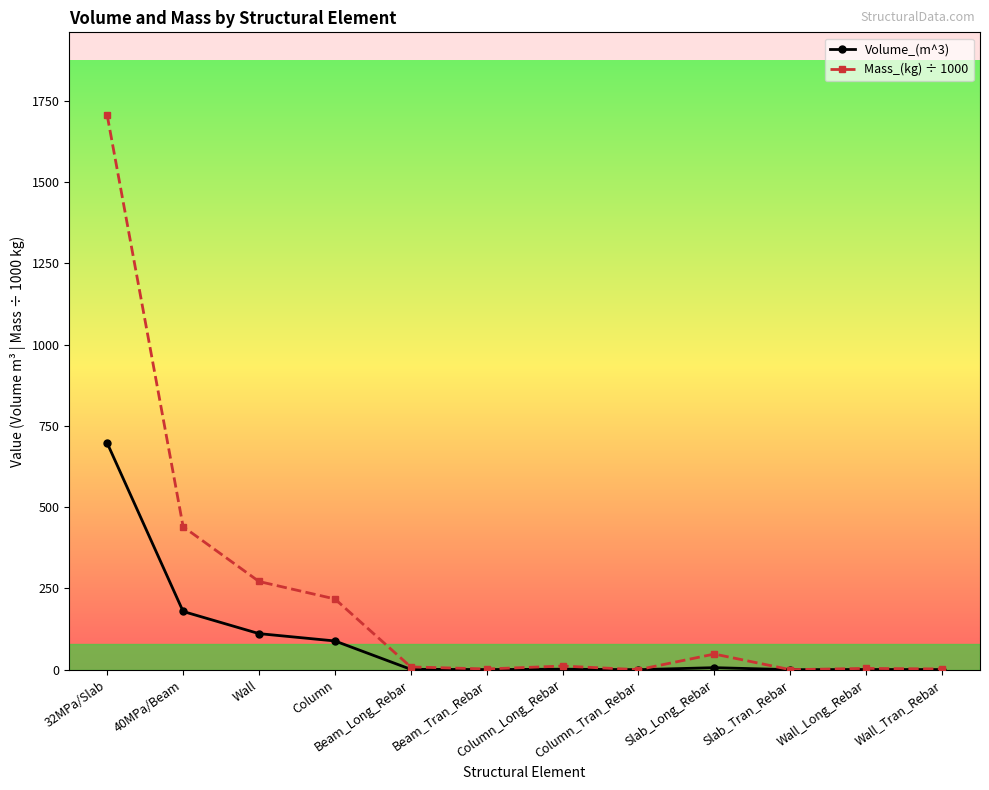

What is the sum of all Mass_(kg) ÷ 1000 values?

2709.7